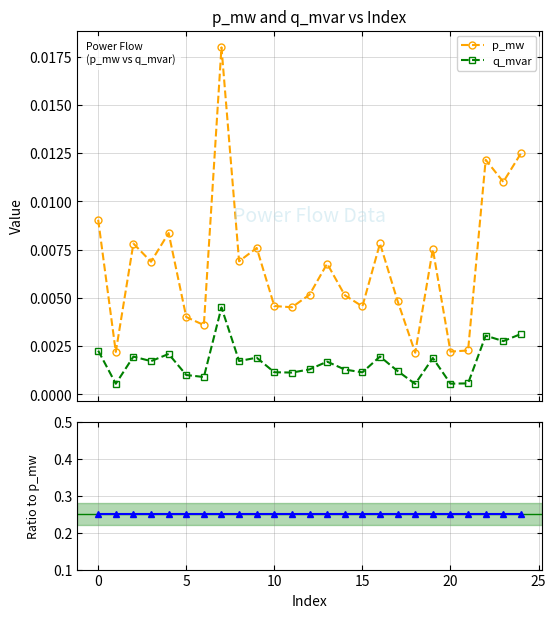

In p_mw, how many points are higher than both neighbors (excluding endpoints)?

8